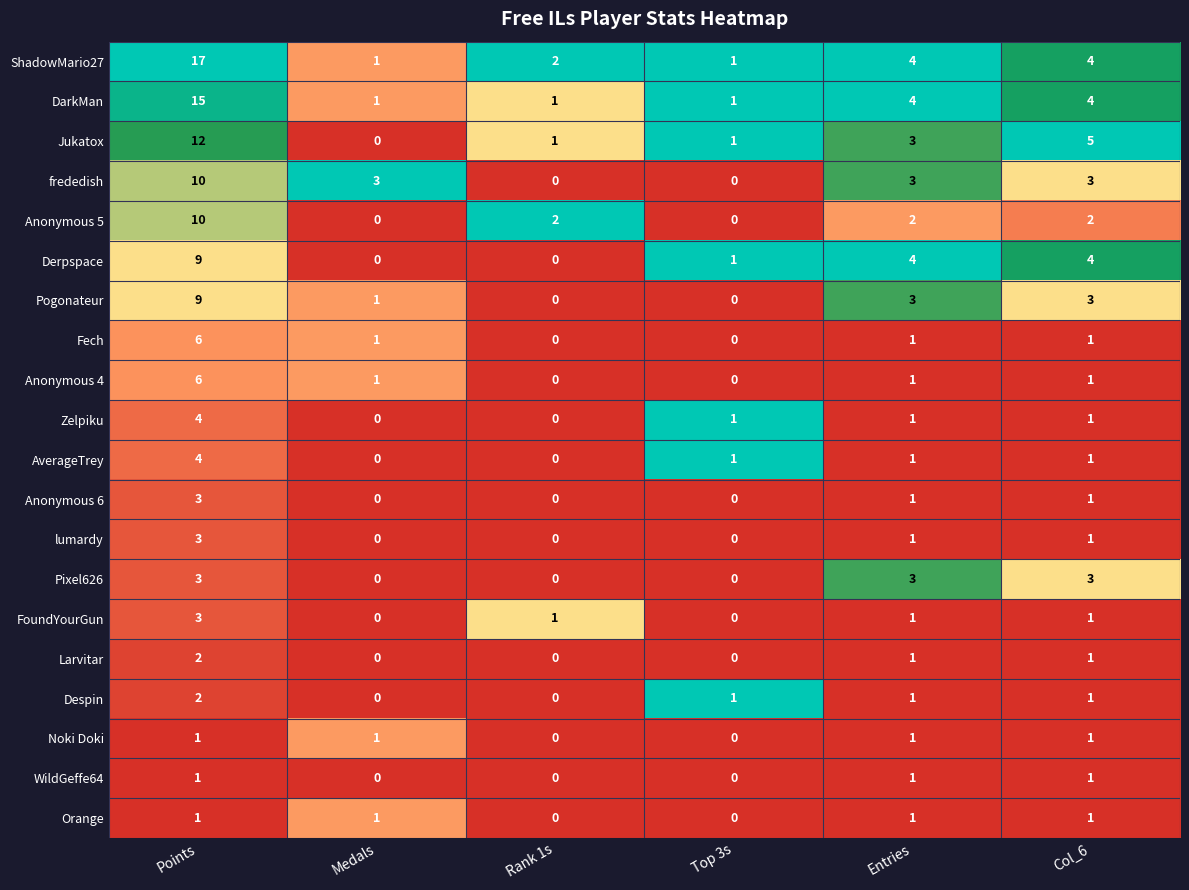

Is it true that Fech equals -4 at Top 3s?

False